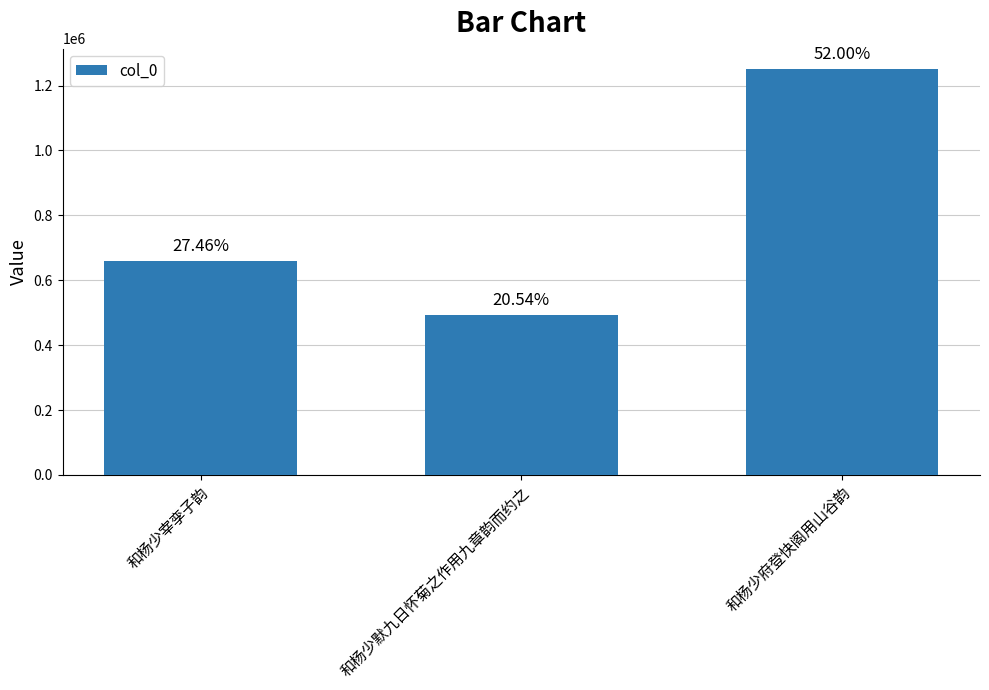

What is the ratio of the value at 和杨少府登快阁用山谷韵 to the value at 和杨少默九日怀菊之作用九章韵而约之?

2.5